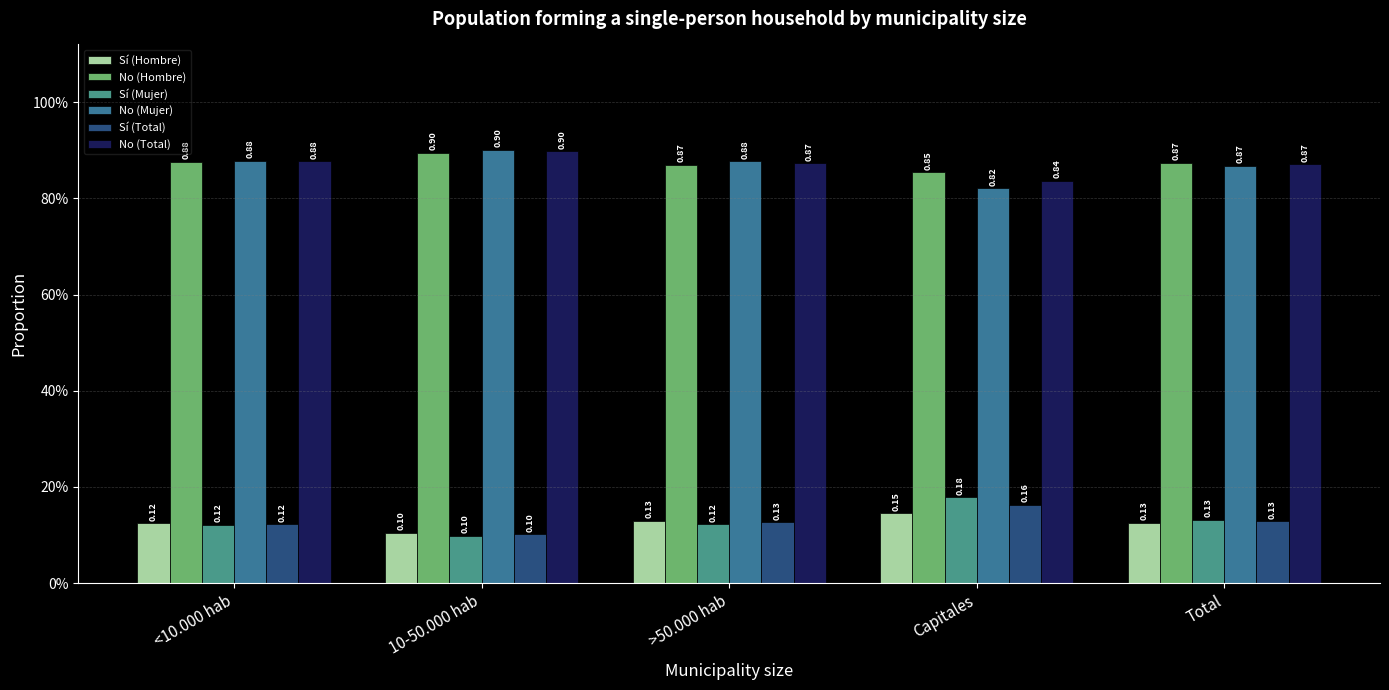

What is the total value across all series at >50.000 hab?

3.0